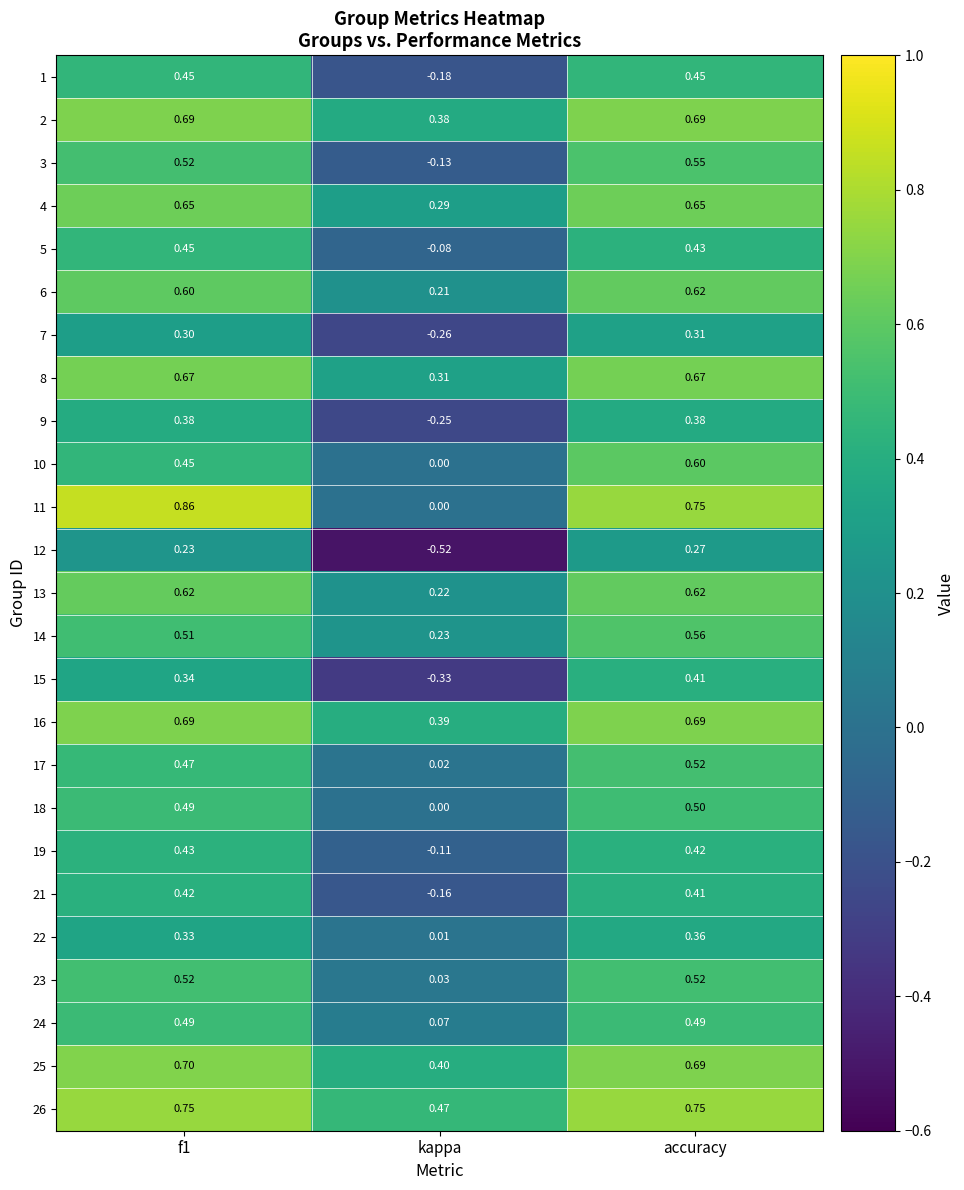

Where is 14 nearest to the value 0?

kappa